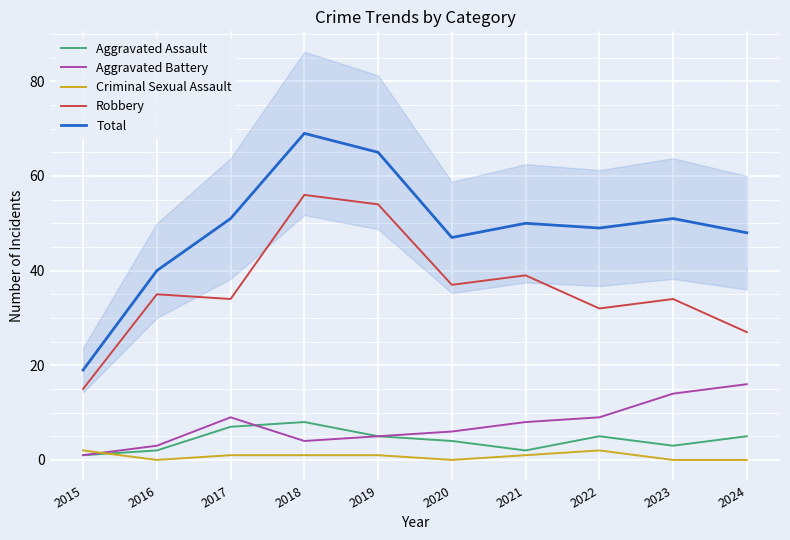

At which label does Aggravated Battery reach its minimum?

2015